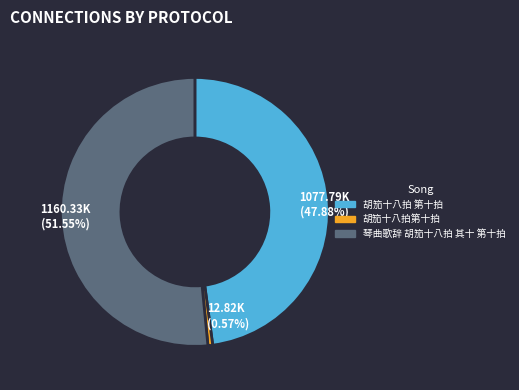

What is the smallest slice in the pie chart?

胡笳十八拍第十拍